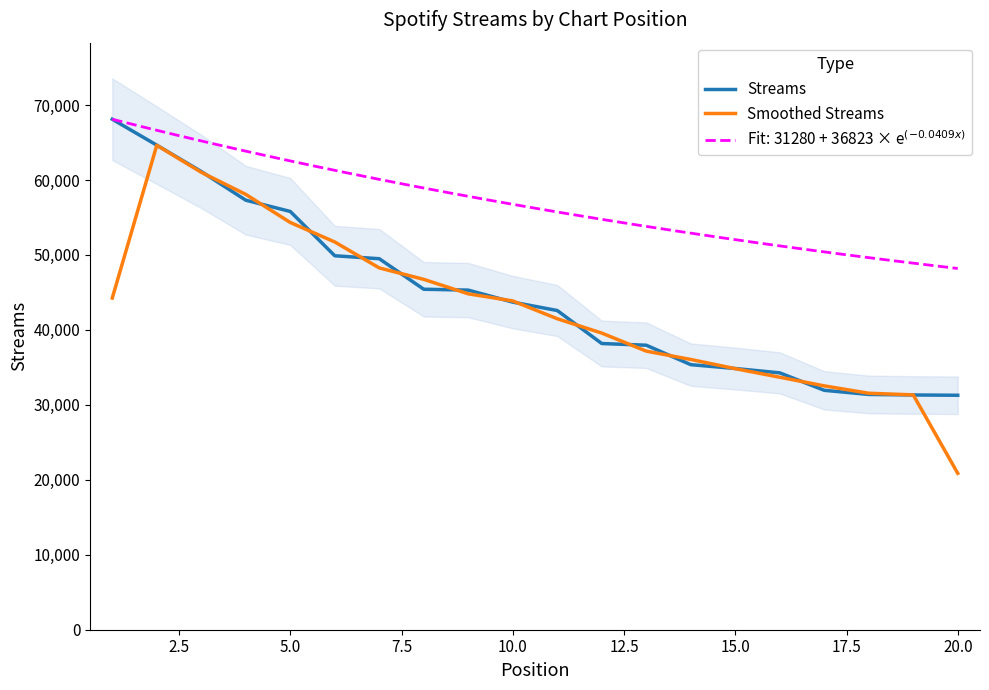

What is the minimum value for Streams?

31280.0